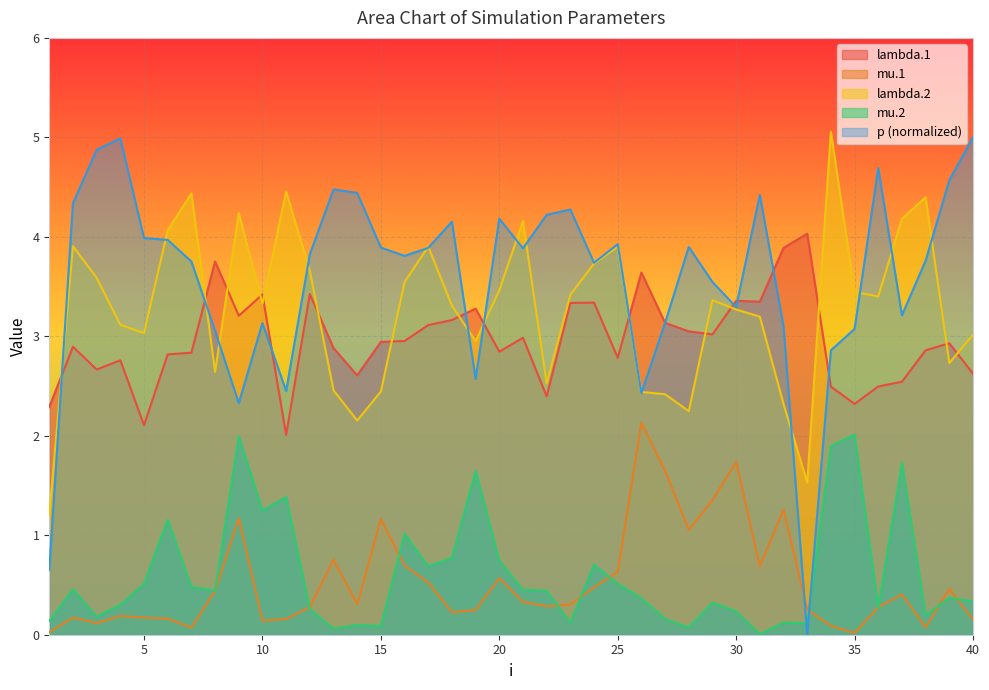

List the labels in order of mu.2 value, smallest first.

31, 13, 28, 15, 14, 33, 32, 23, 1, 27, 3, 38, 30, 12, 36, 4, 29, 40, 26, 39, 22, 8, 21, 2, 7, 5, 25, 17, 24, 20, 18, 16, 6, 10, 11, 19, 37, 34, 9, 35